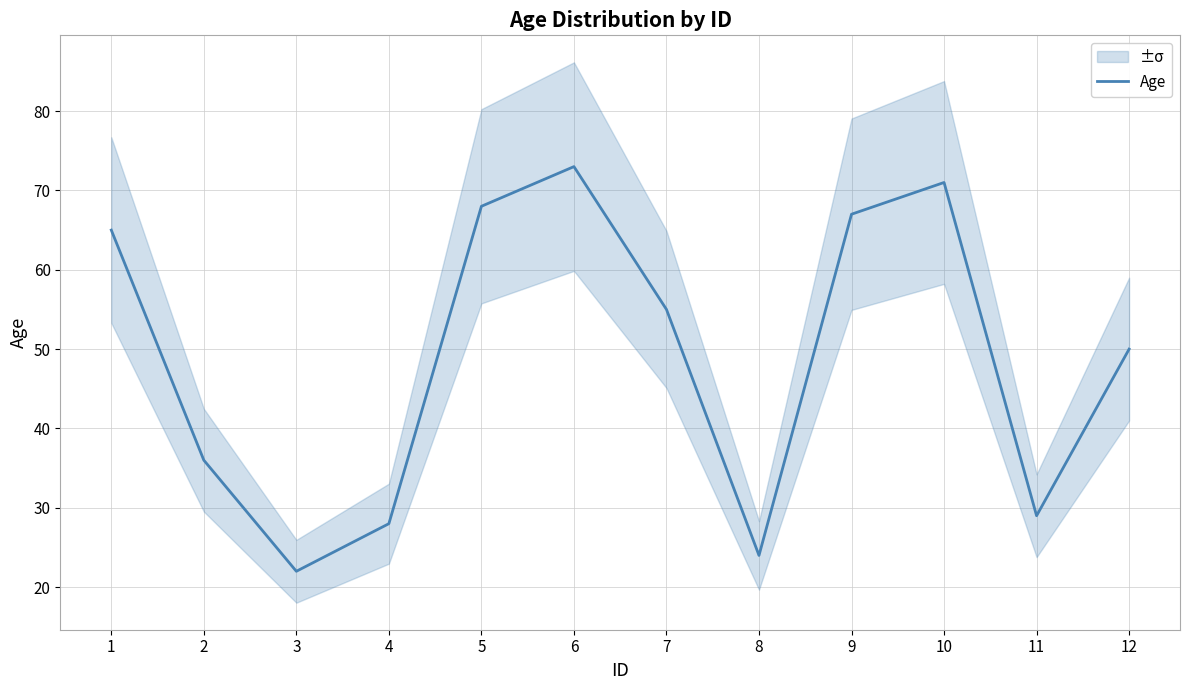

Reading left to right, what are all the values shown in this chart?

65	36	22	28	68	73	55	24	67	71	29	50